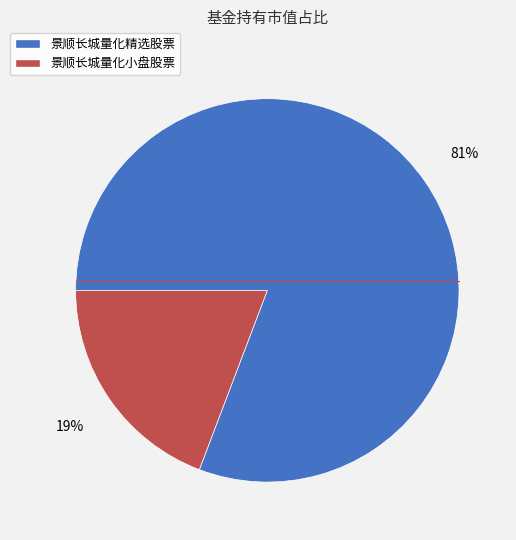

To the nearest percent, what percentage of the pie is 景顺长城量化小盘股票?

19%